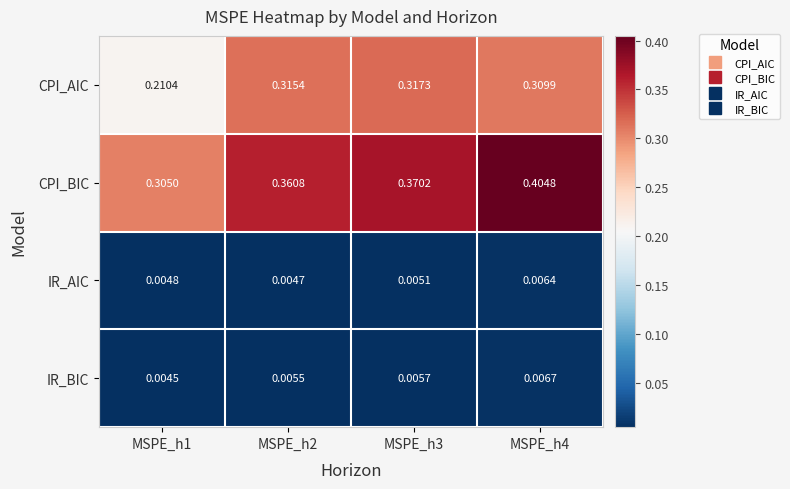

Which series changed the most between MSPE_h2 and MSPE_h3?

CPI_BIC